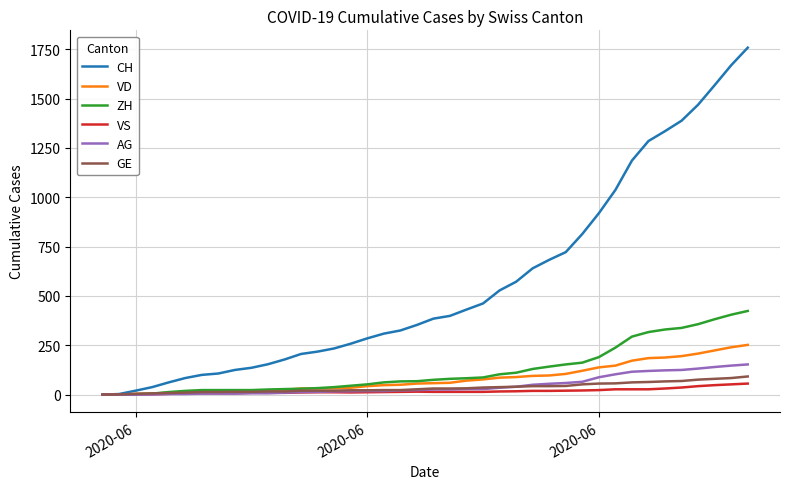

What is the difference between the second highest and second lowest values in the CH series?

1666